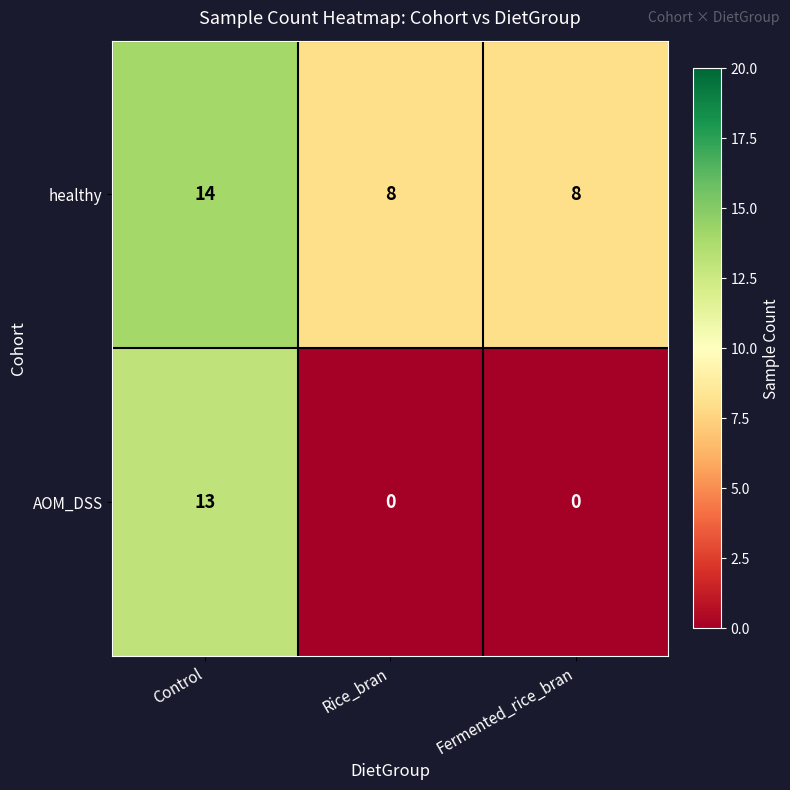

Reading left to right, transcribe all the data shown in this chart.

healthy: 14	8	8
AOM_DSS: 13	0	0